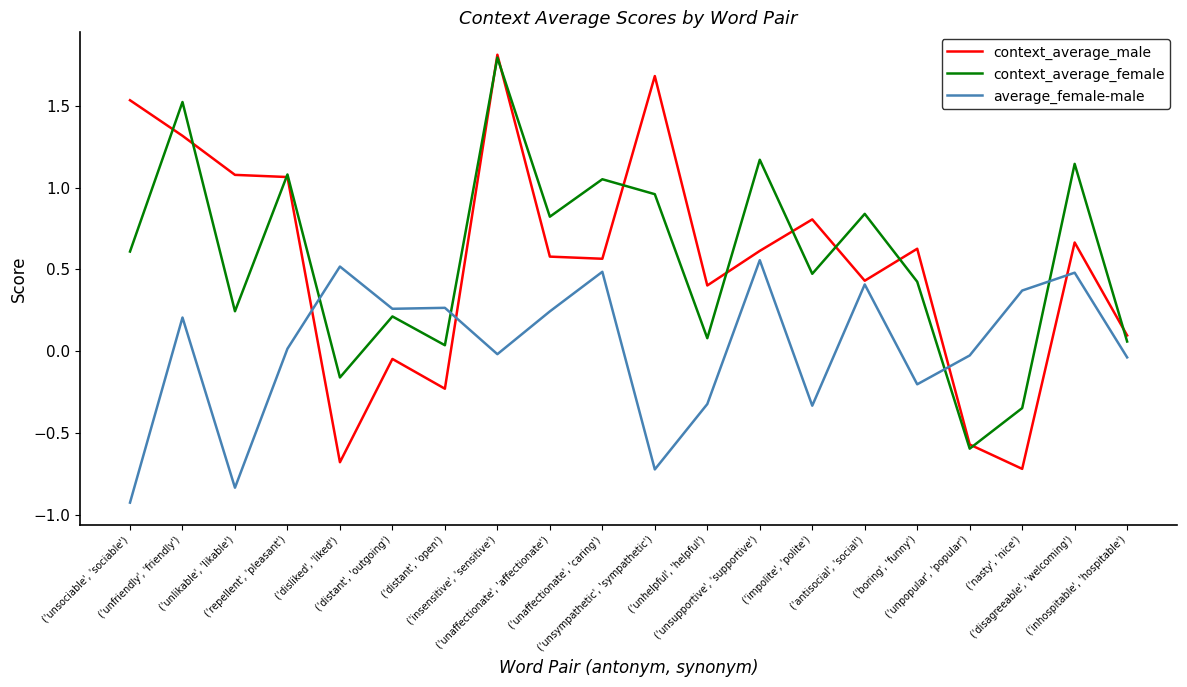

Which series has the largest range (max minus min)?

context_average_male